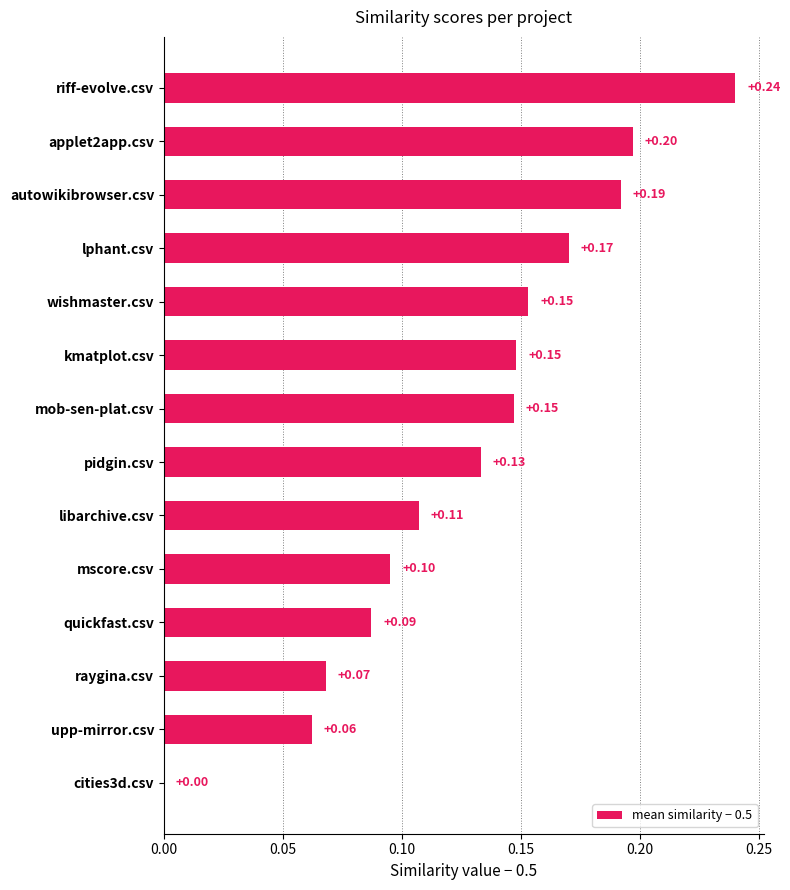

What is the maximum value shown in the chart?

0.2